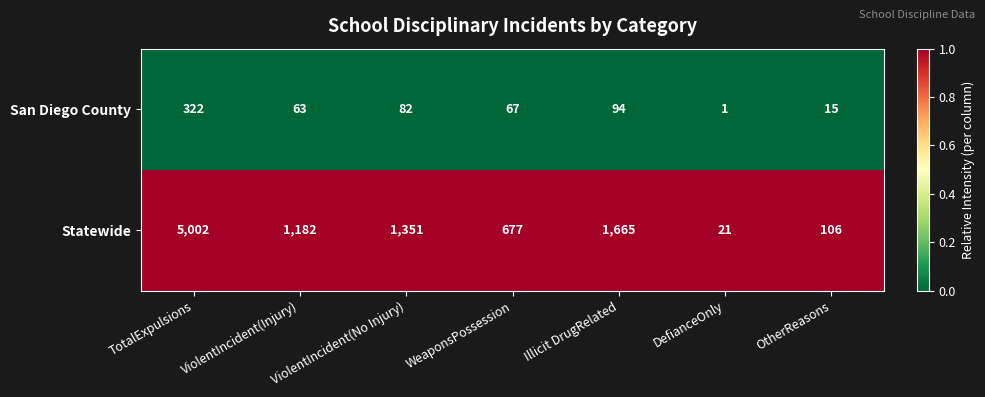

The Statewide series shows 544 at Illicit DrugRelated. True or false?

False